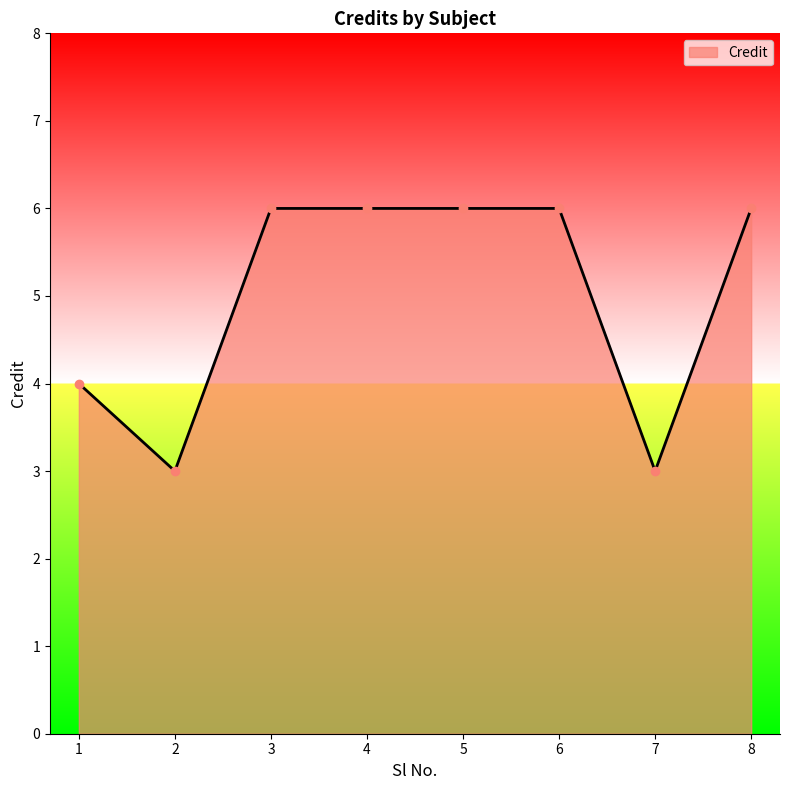

What is the ratio of the value at 1 to the value at 5?

0.7